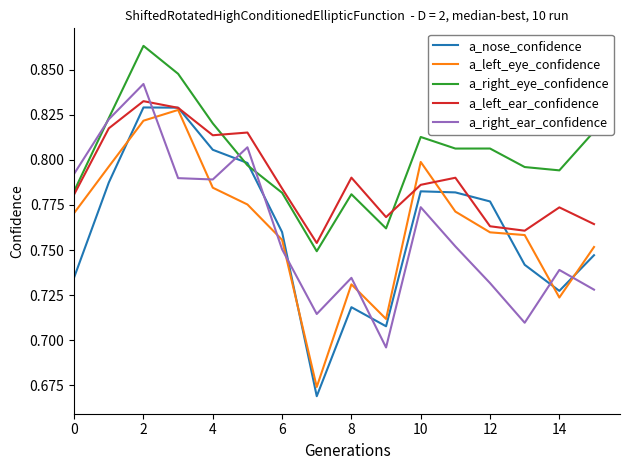

Which series has the largest total across all categories?

a_right_eye_confidence